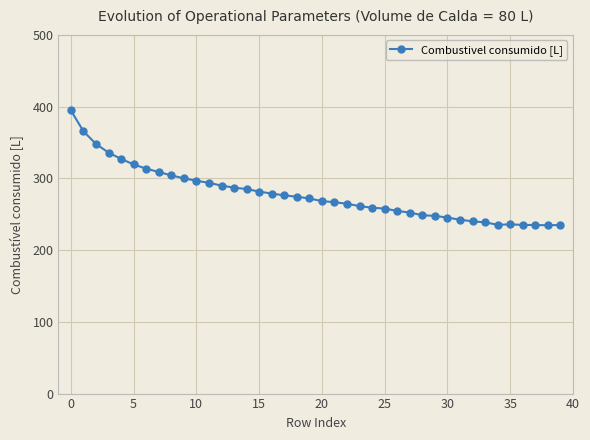

Does the chart have visible grid lines?

Yes